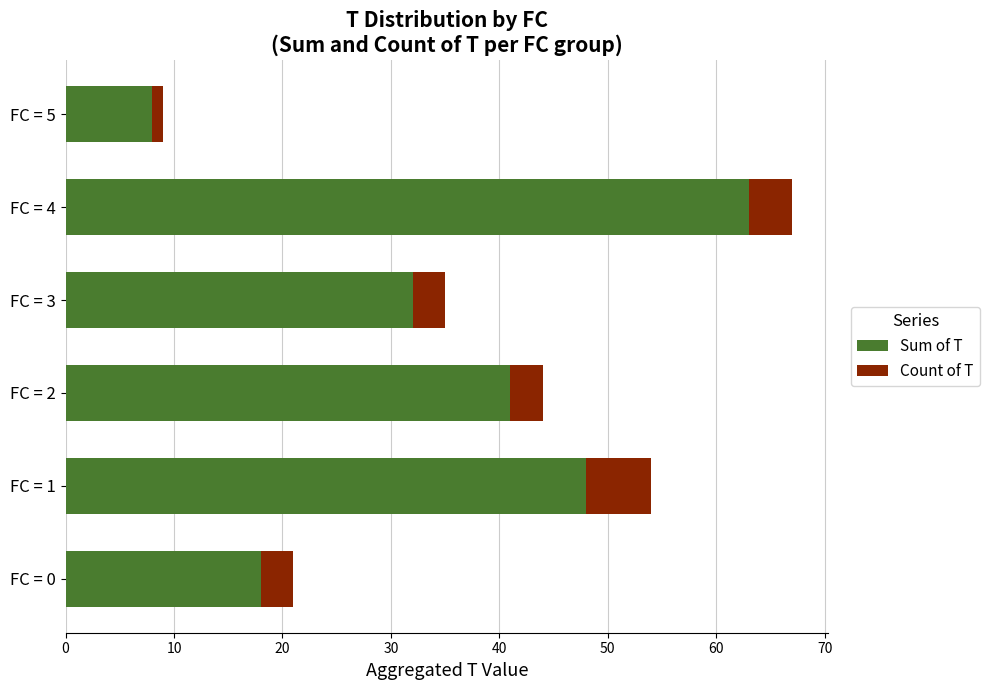

What is the sum of all Sum of T values?

210